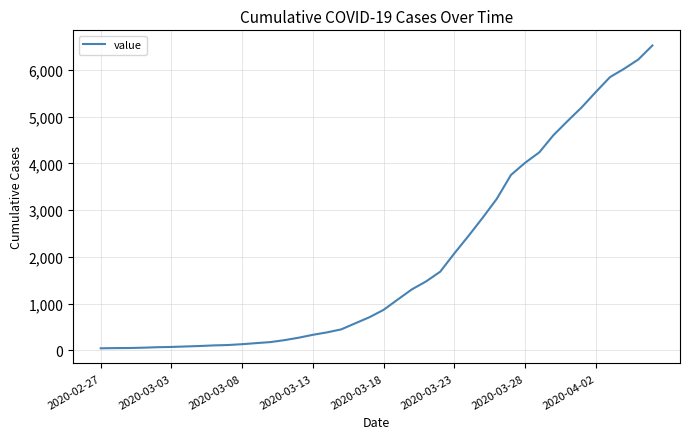

Does the chart have visible grid lines?

Yes